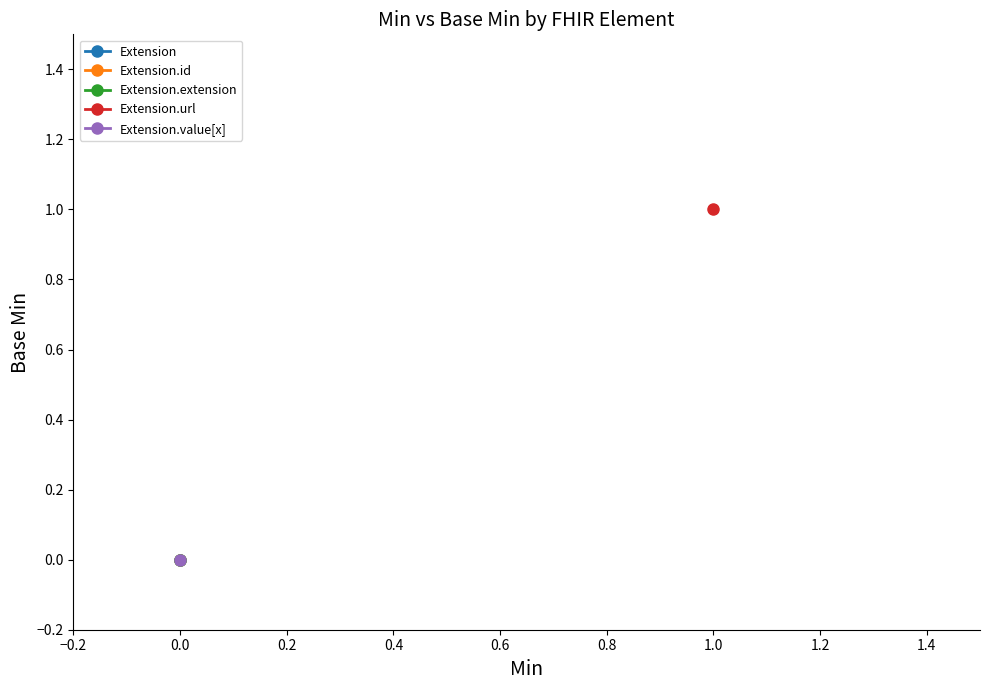

What are all the series names shown in the legend?

Extension, Extension.id, Extension.extension, Extension.url, Extension.value[x]